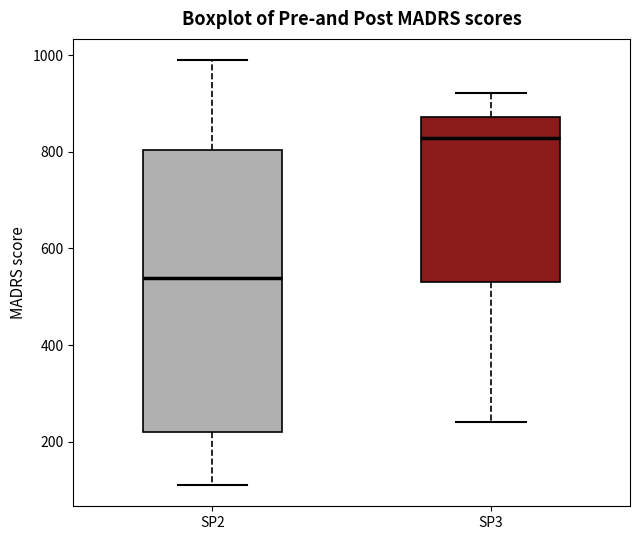

Reading left to right, transcribe this box plot: for each box, give where its median line is, the range the box spans, and where its two whiskers end, as read against the y-axis. The values are not printed on the chart, so give them approximately, as read against the axis.

SP2: median 540, box 220 to 800, whiskers 120 to 1000
SP3: median 820, box 520 to 880, whiskers 240 to 920